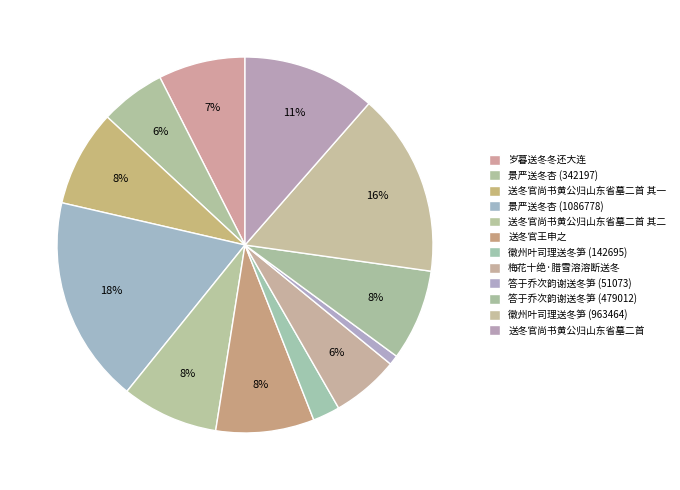

Combined, do 答于乔次韵谢送冬笋 (479012) and 送冬官尚书黄公归山东省墓二首 account for over 50%?

No